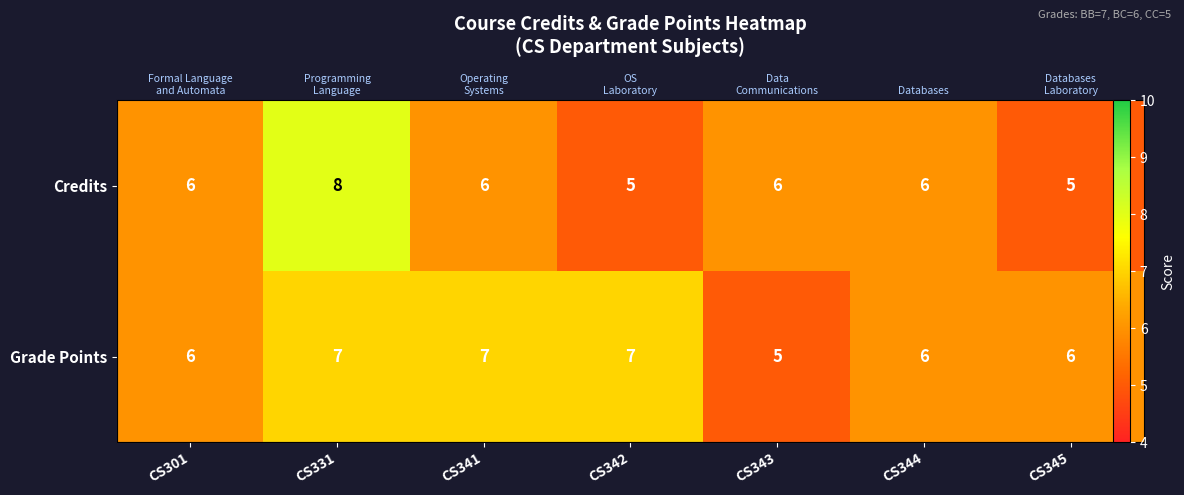

What is the sum of the Grade Points values at CS344 and CS343?

11